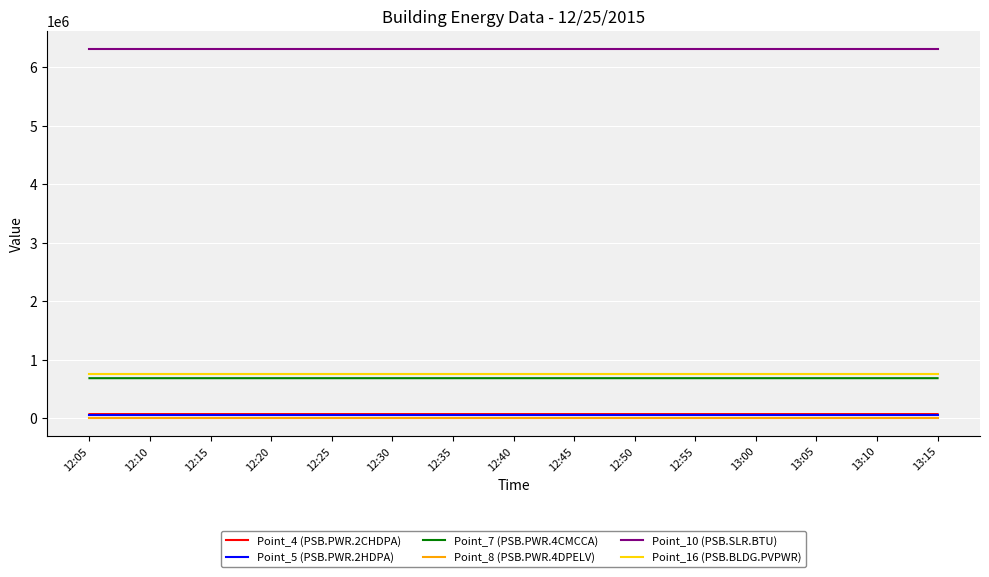

What are all the series names shown in the legend?

Point_4 (PSB.PWR.2CHDPA), Point_5 (PSB.PWR.2HDPA), Point_7 (PSB.PWR.4CMCCA), Point_8 (PSB.PWR.4DPELV), Point_10 (PSB.SLR.BTU), Point_16 (PSB.BLDG.PVPWR)